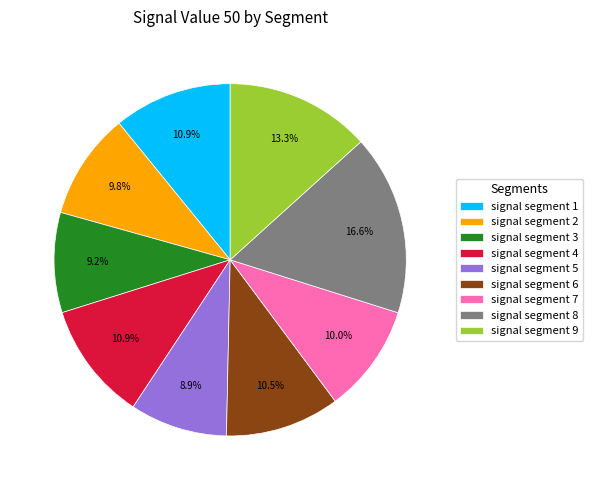

Does signal segment 9 represent more than half of the total?

No